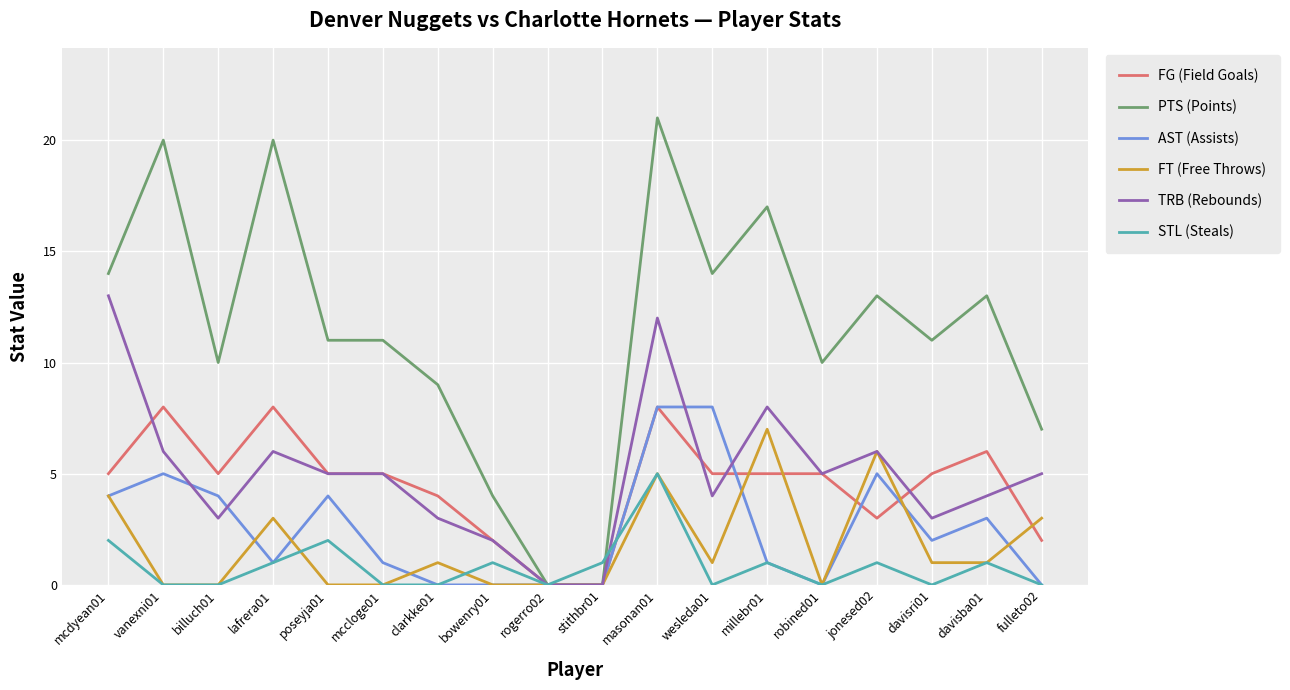

At which category is the sum across all series the highest?

masonan01